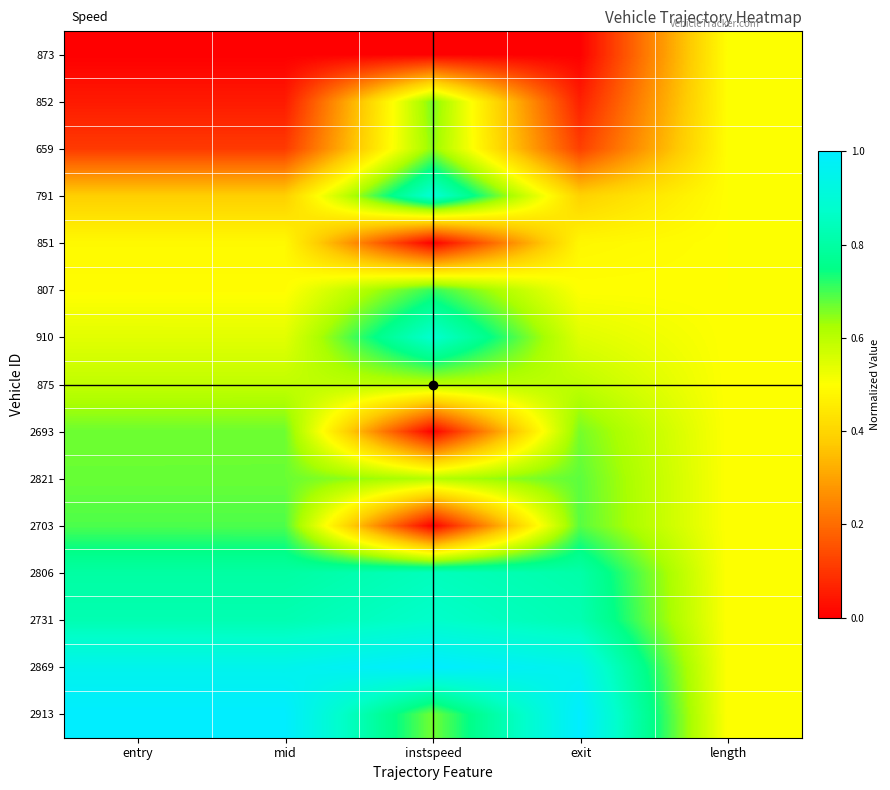

Rank the series at instspeed from lowest to highest value.

873, 851, 2693, 2703, 875, 2821, 659, 852, 2913, 807, 2806, 2731, 910, 791, 2869